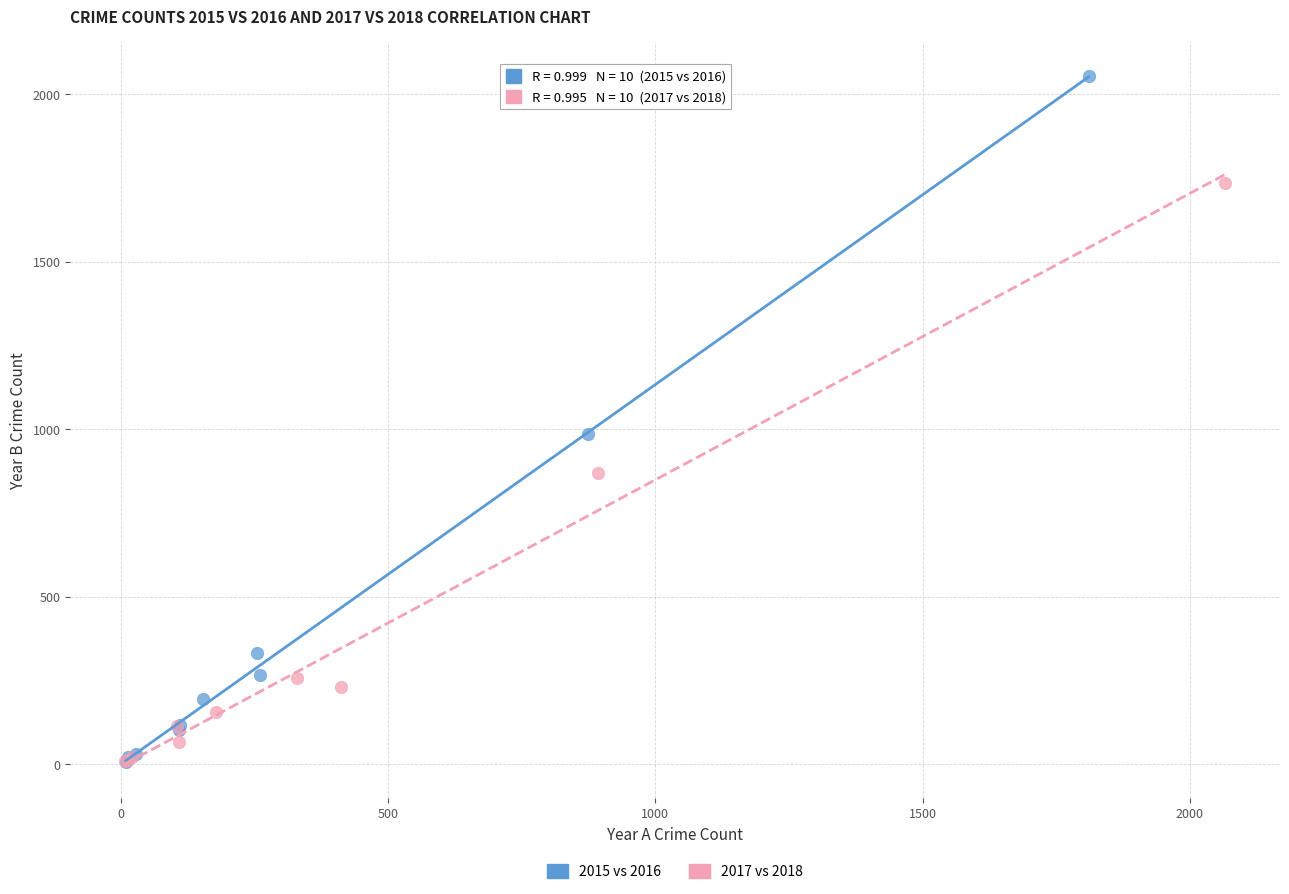

Which series reaches the maximum Y coordinate?

2015 vs 2016